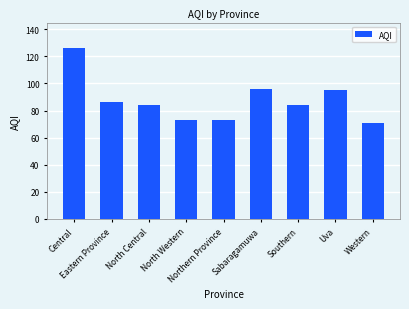

True or false: the data shows 84 at Southern.

True